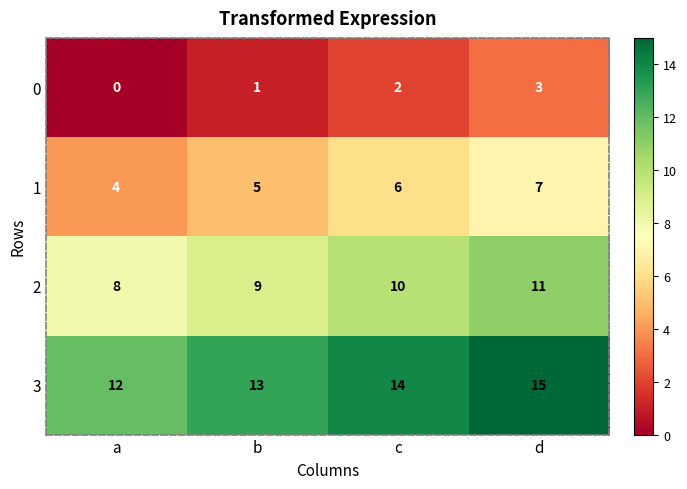

At which label is 3 closest to 13?

b